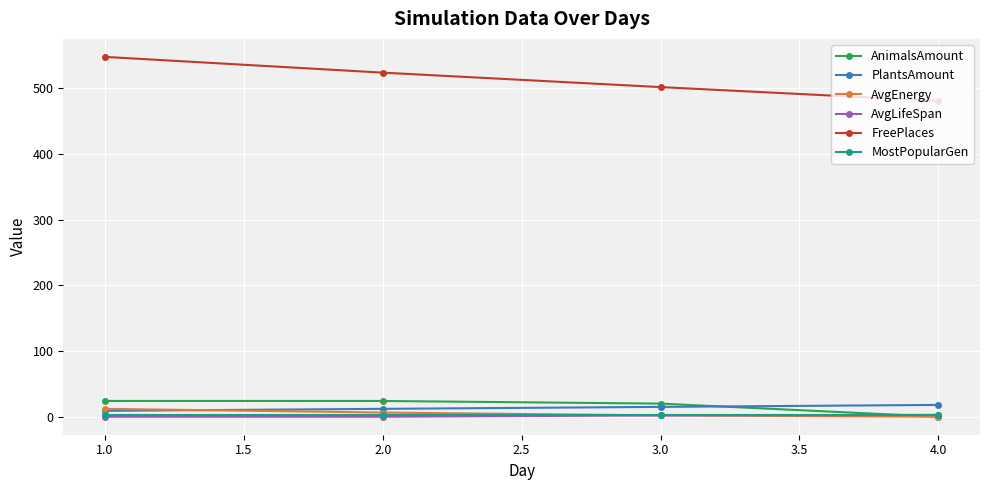

List the labels in order of FreePlaces value, smallest first.

4.0, 3.0, 2.0, 1.0